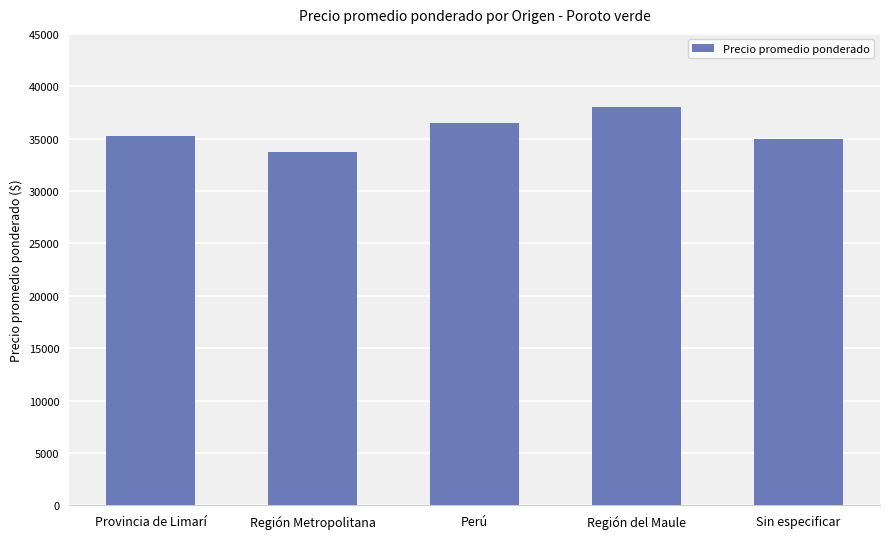

What is the value of the 4th bar from the left?

38000.0